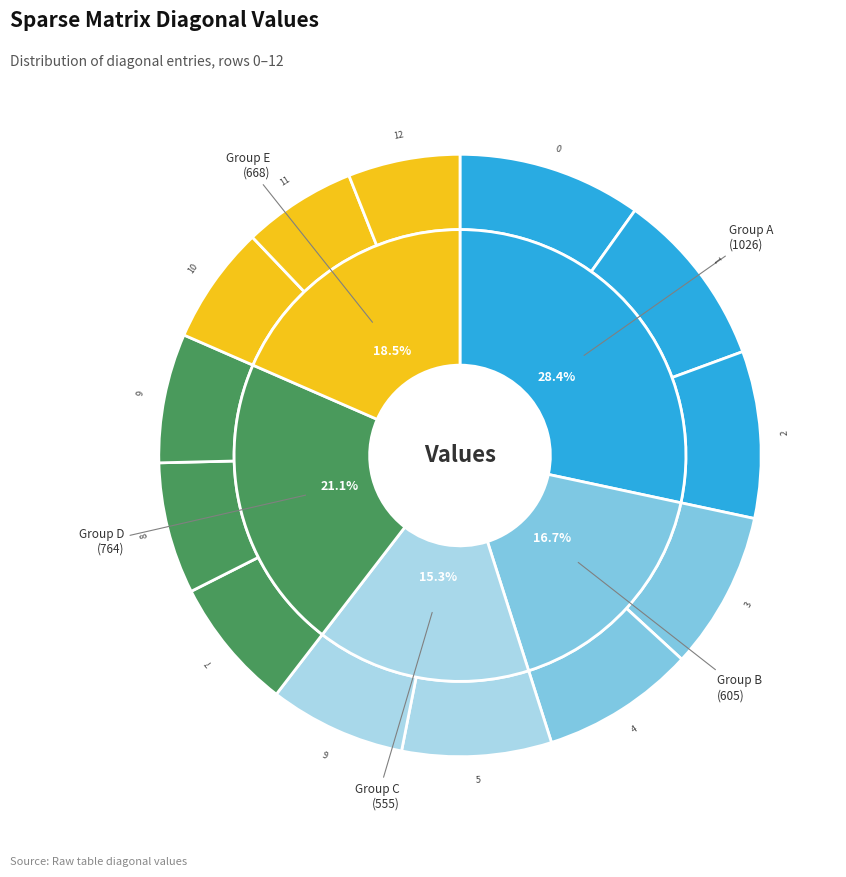

Between 11 and 2, which is larger?

2